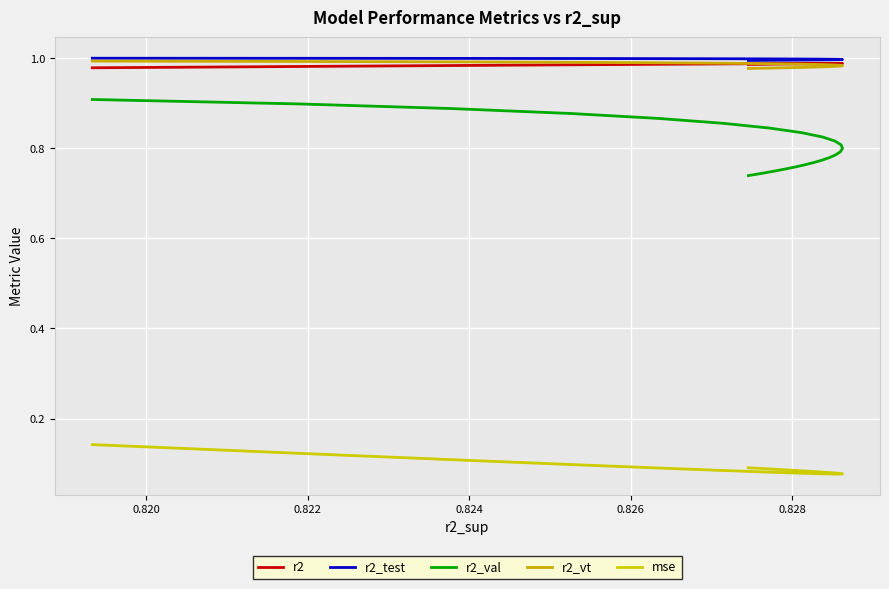

Reading left to right, list all the values displayed in this chart.

r2: 1.0	1.0	1.0	1.0	1.0	1.0	1.0	1.0	1.0	1.0	1.0	1.0	1.0	1.0	1.0	1.0	1.0	1.0	1.0	1.0	1.0	1.0	1.0	1.0	1.0
r2_test: 1.0	1.0	1.0	1.0	1.0	1.0	1.0	1.0	1.0	1.0	1.0	1.0	1.0	1.0	1.0	1.0	1.0	1.0	1.0	1.0	1.0	1.0	1.0	1.0	1.0
r2_val: 0.9	0.9	0.9	0.9	0.9	0.9	0.8	0.8	0.8	0.8	0.8	0.8	0.8	0.8	0.8	0.8	0.8	0.8	0.8	0.8	0.8	0.7	0.7	0.7	0.7
r2_vt: 1.0	1.0	1.0	1.0	1.0	1.0	1.0	1.0	1.0	1.0	1.0	1.0	1.0	1.0	1.0	1.0	1.0	1.0	1.0	1.0	1.0	1.0	1.0	1.0	1.0
mse: 0.1	0.1	0.1	0.1	0.1	0.1	0.1	0.1	0.1	0.1	0.1	0.1	0.1	0.1	0.1	0.1	0.1	0.1	0.1	0.1	0.1	0.1	0.1	0.1	0.1